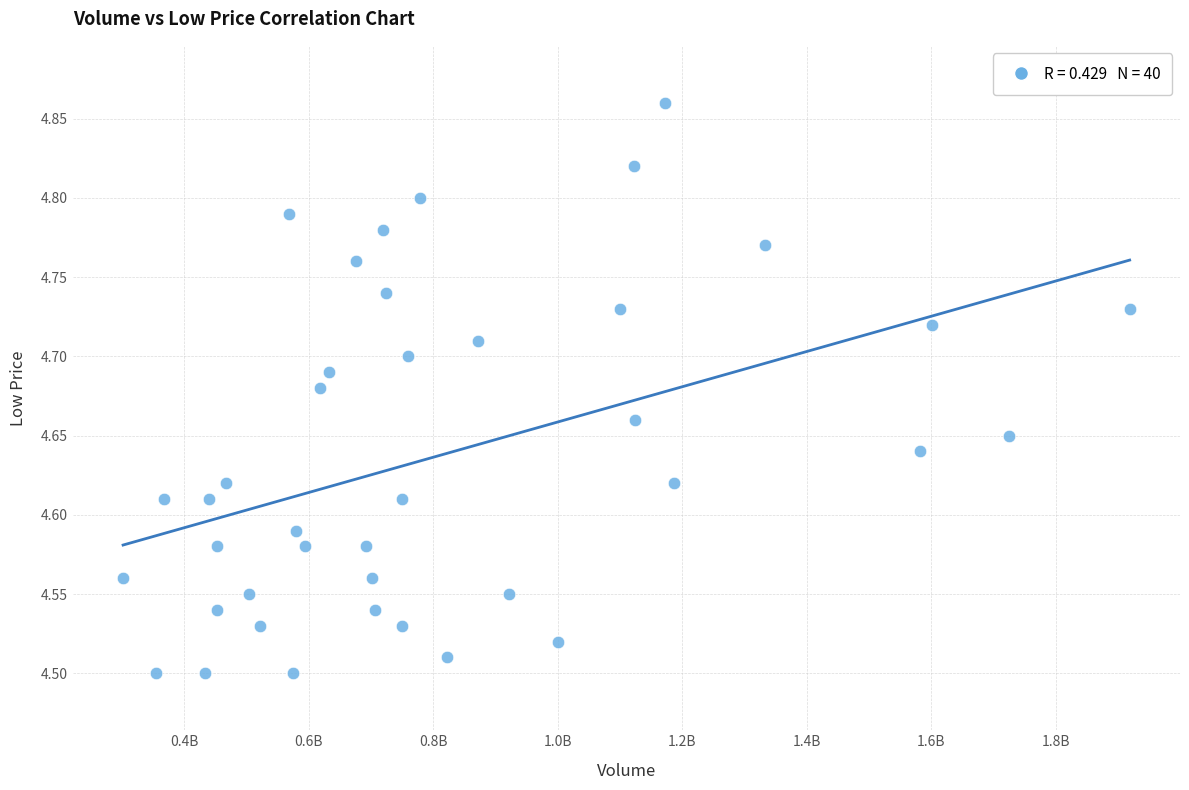

What is the range of X values (max minus min)?

1617292862.0